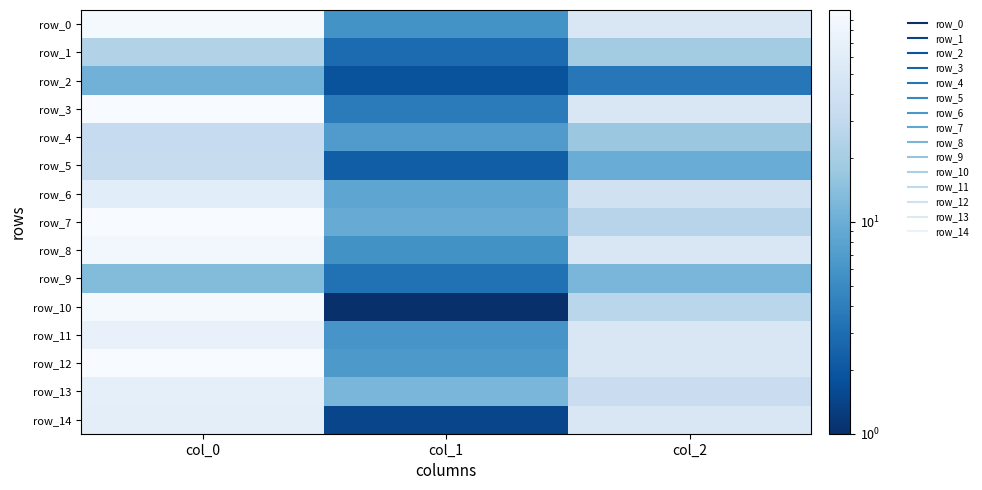

Is it true that row_4 equals 7.0 at col_1?

True